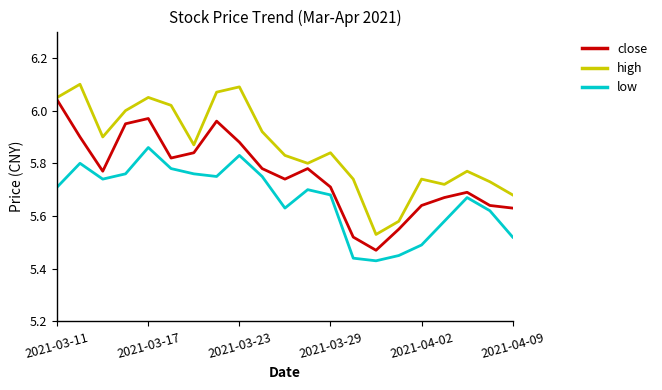

List the series in order of their overall mean, lowest first.

low, close, high